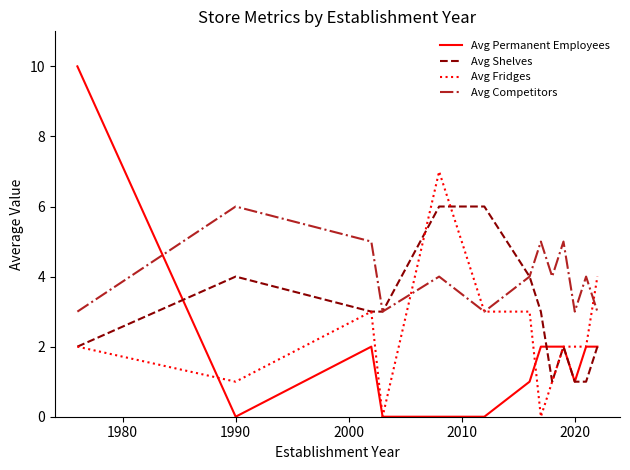

Rank the series by their average value, from highest to lowest.

Avg Competitors, Avg Shelves, Avg Fridges, Avg Permanent Employees